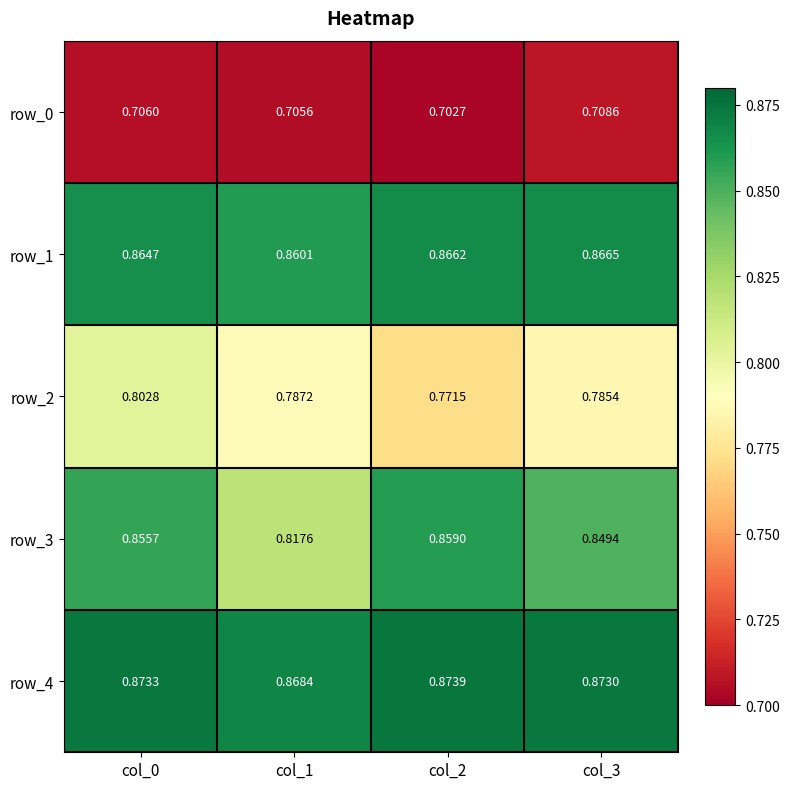

How many row_4 values are between 0 and 1?

4